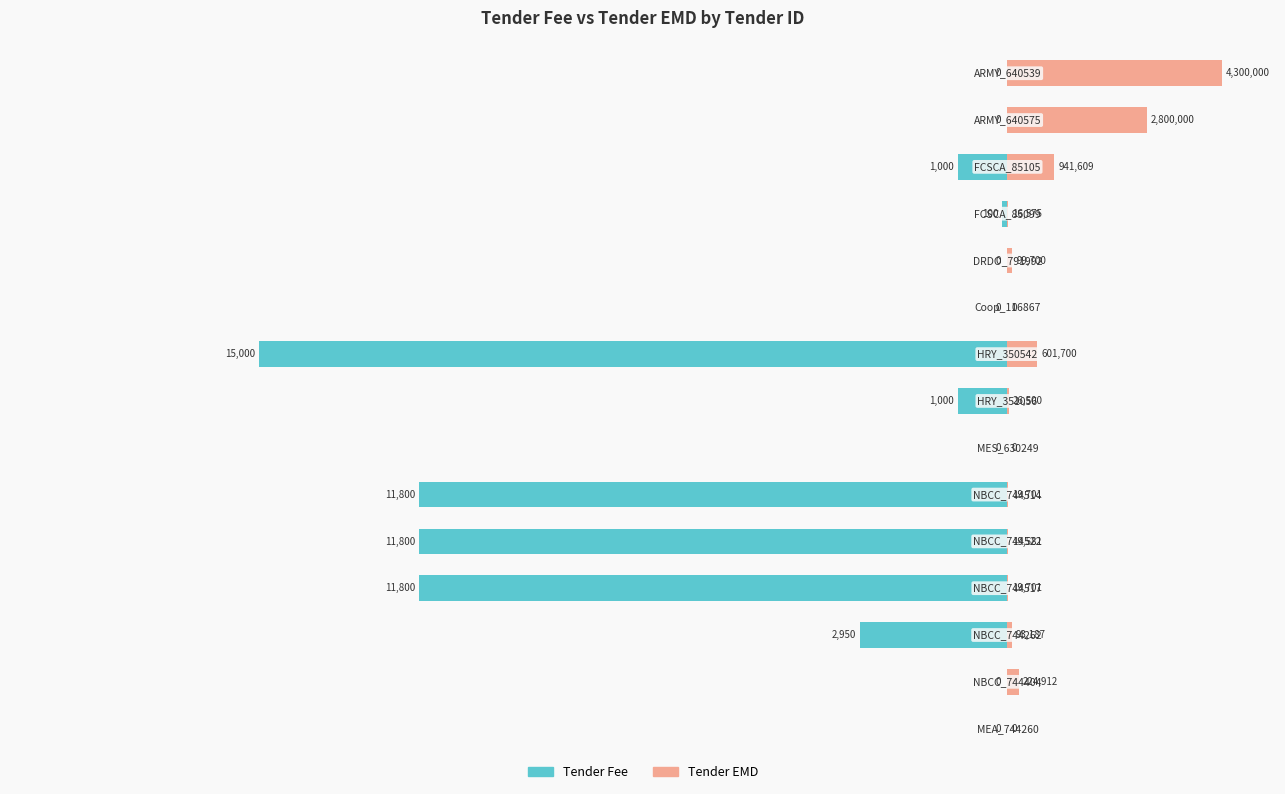

Is the value of Tender Fee at 13 greater than the value of Tender EMD (in thousands) at −10000?

No